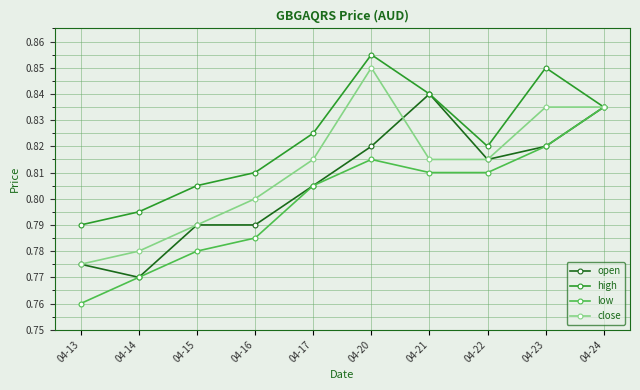

How many low values are between 0 and 1?

10